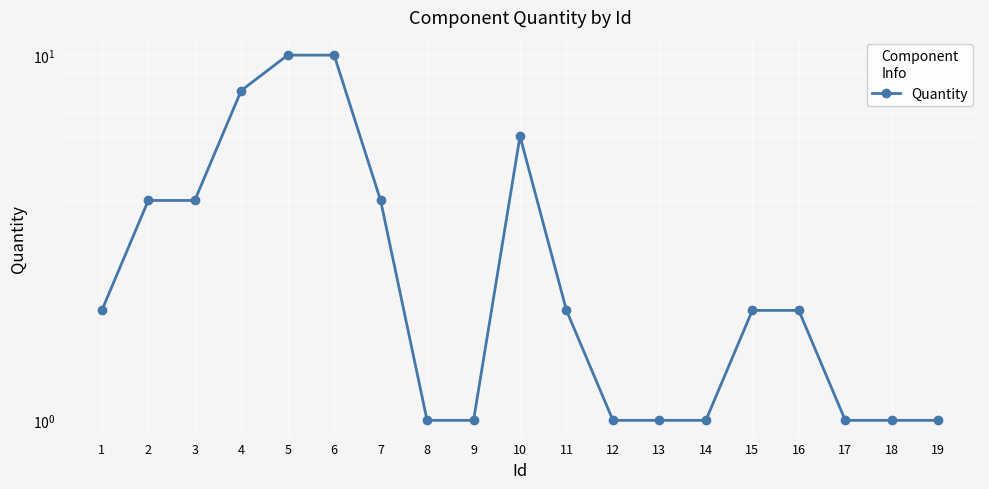

How many lines are shown in the chart?

1